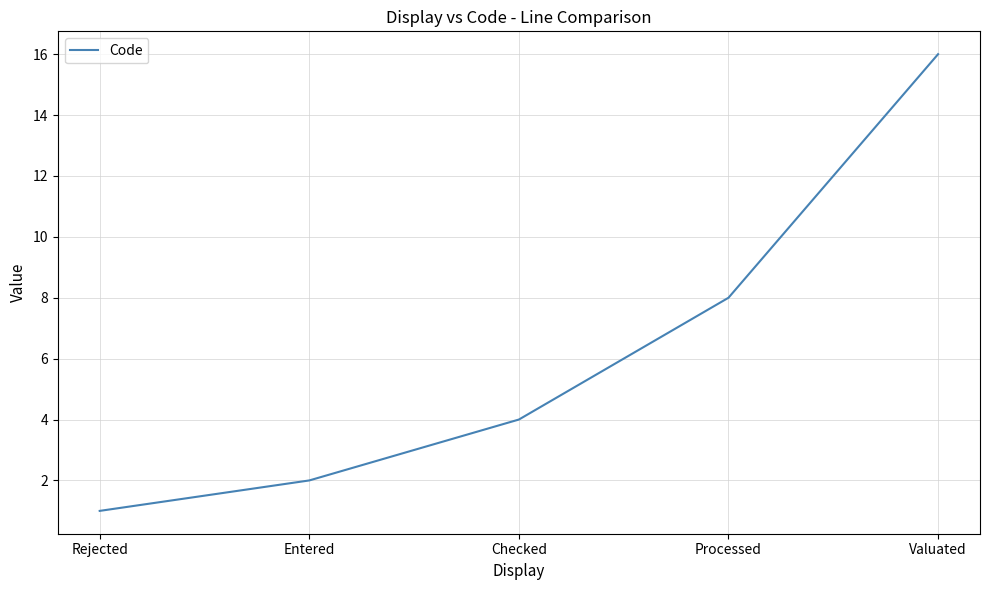

What is the change in value from Rejected to Processed?

+7